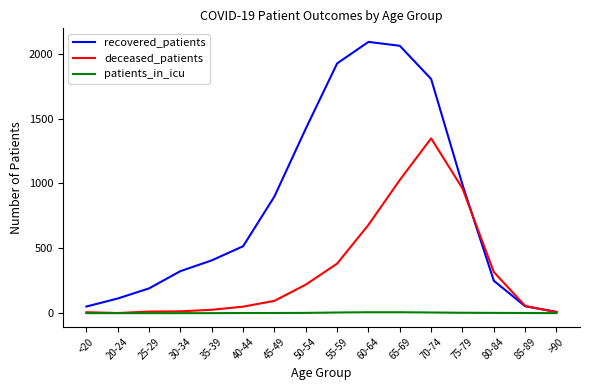

Which series changed the most between 60-64 and 70-74?

deceased_patients